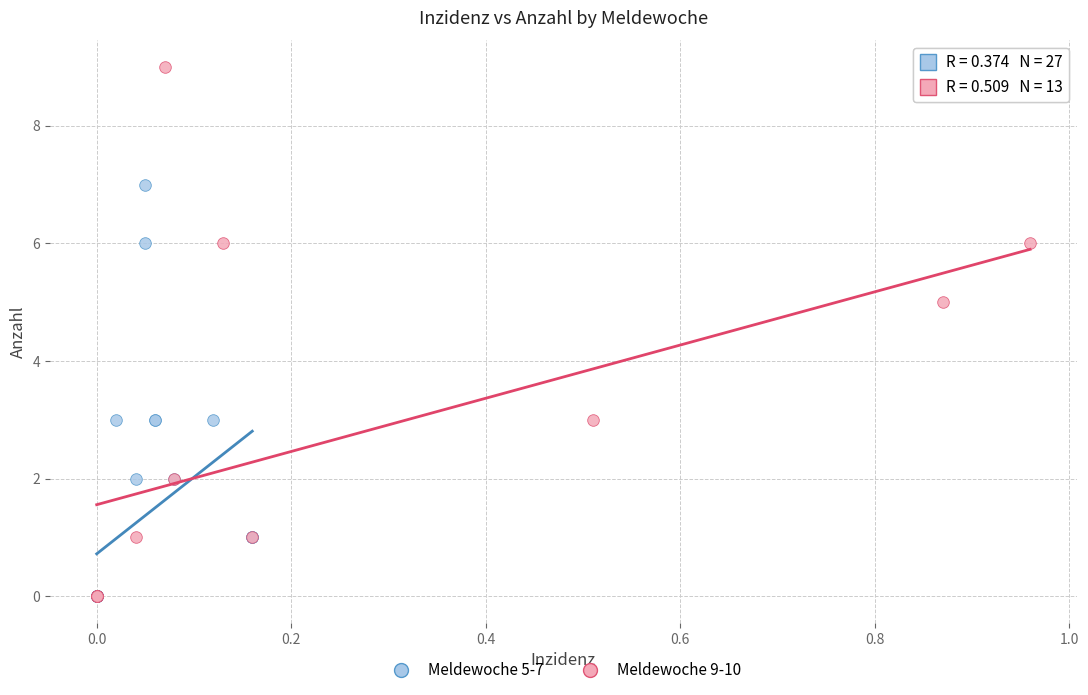

Which series reaches the maximum Y coordinate?

Meldewoche 9-10